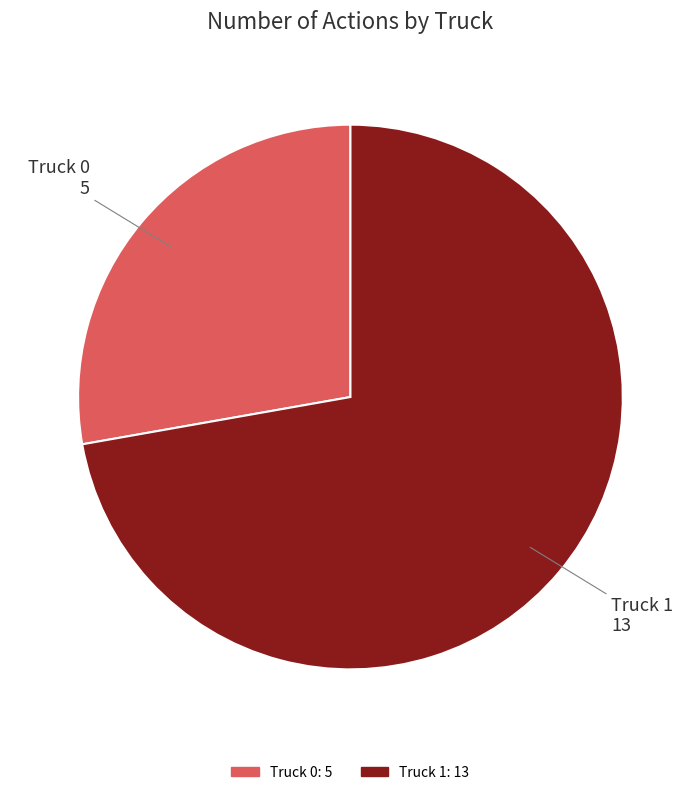

The Truck 1 slice represents 72% of the pie. True or false?

True